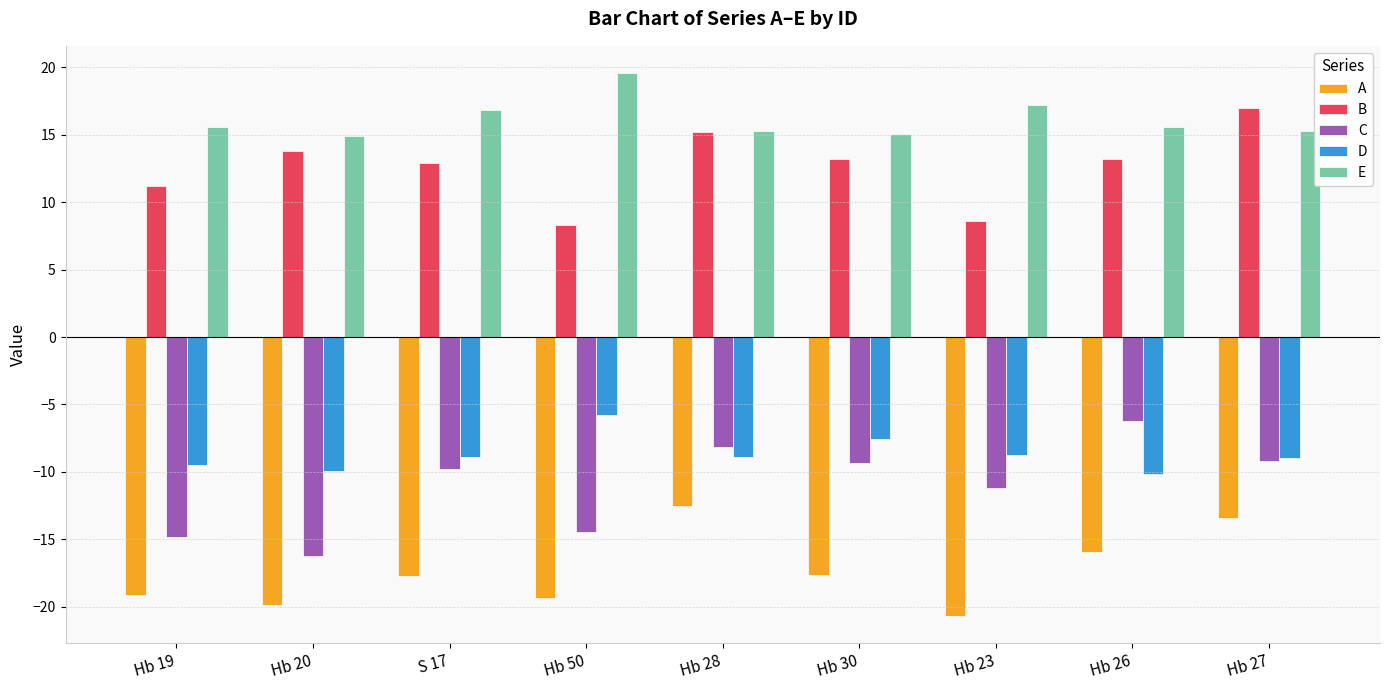

List the series in order of their peak value, highest first.

E, B, D, C, A